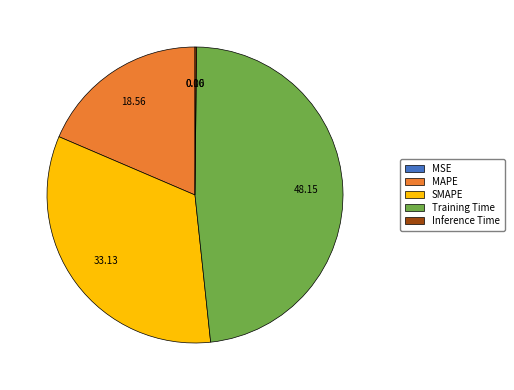

What is the largest slice in the pie chart?

Training Time